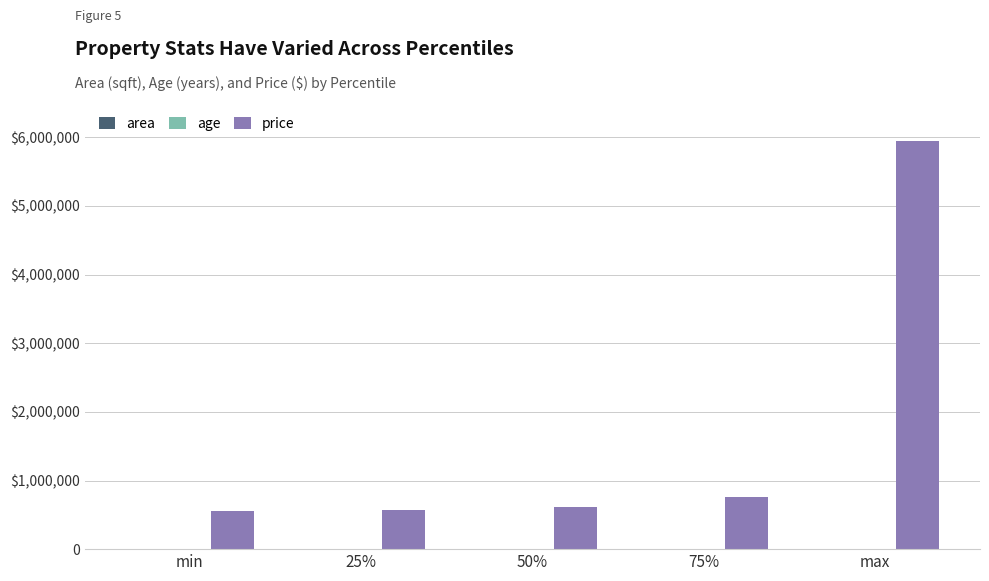

Count the area values in the range 3000 to 3600.

3